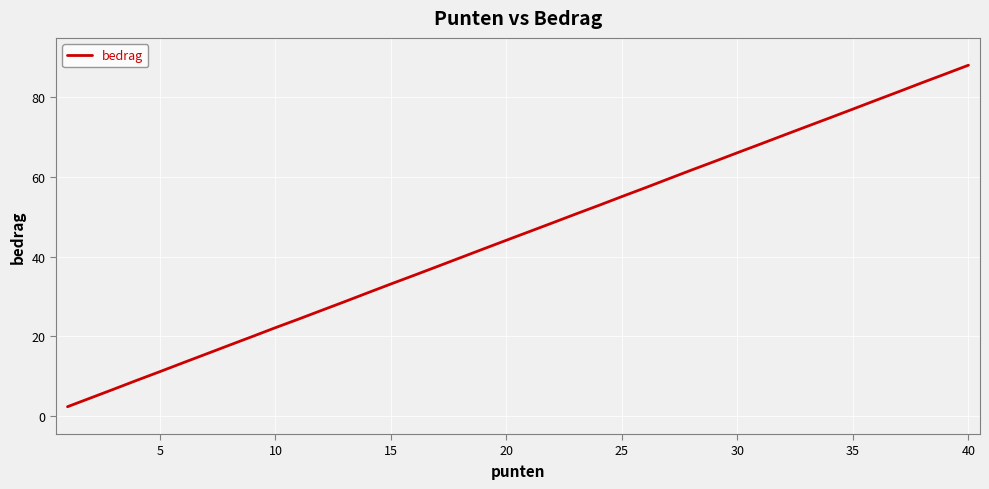

What is the smallest value displayed?

2.3